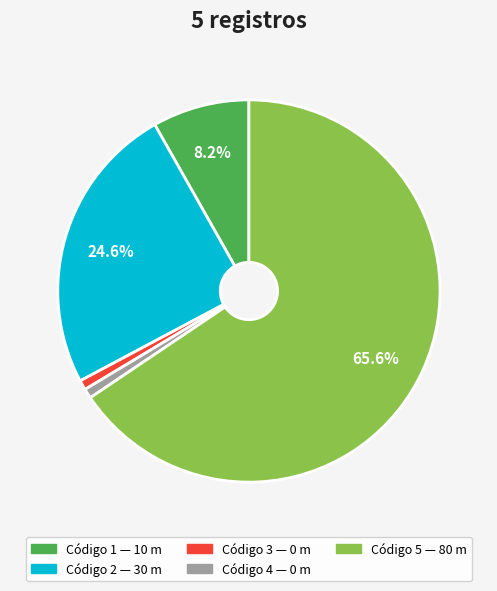

Is there a majority slice in this chart?

Yes